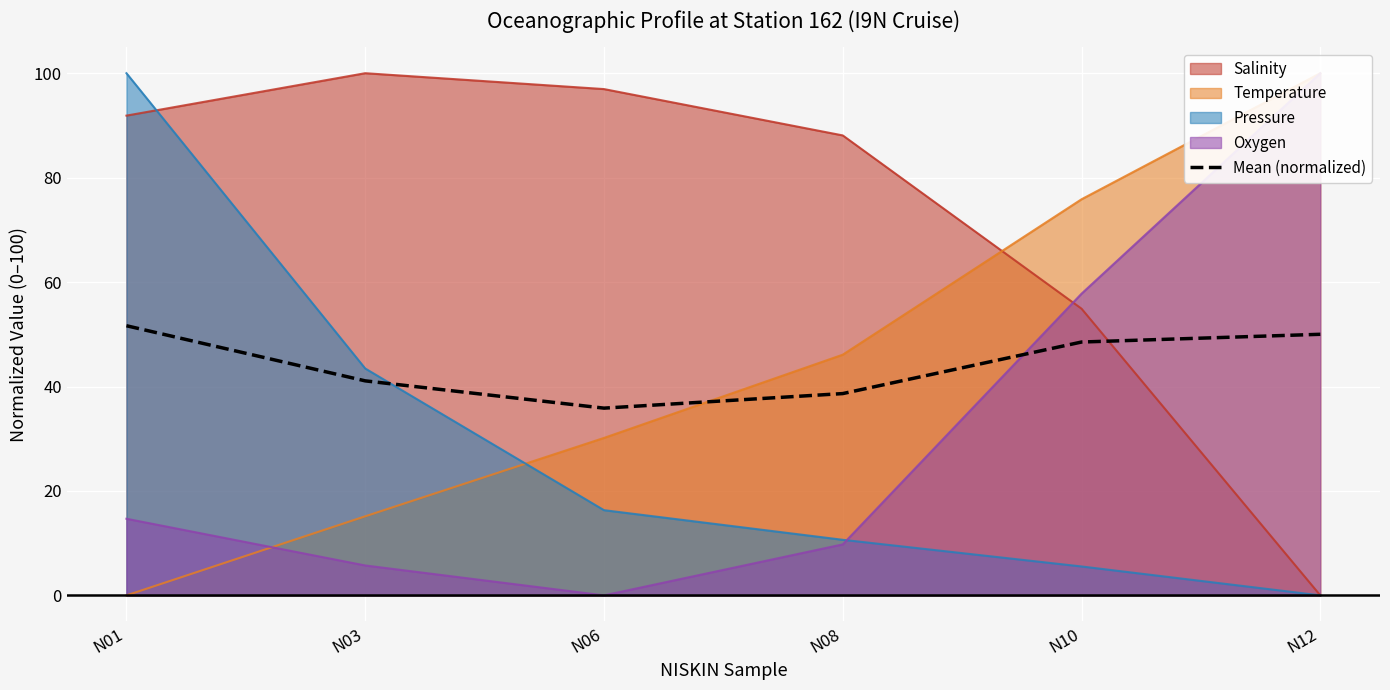

How many values are below 48?

3